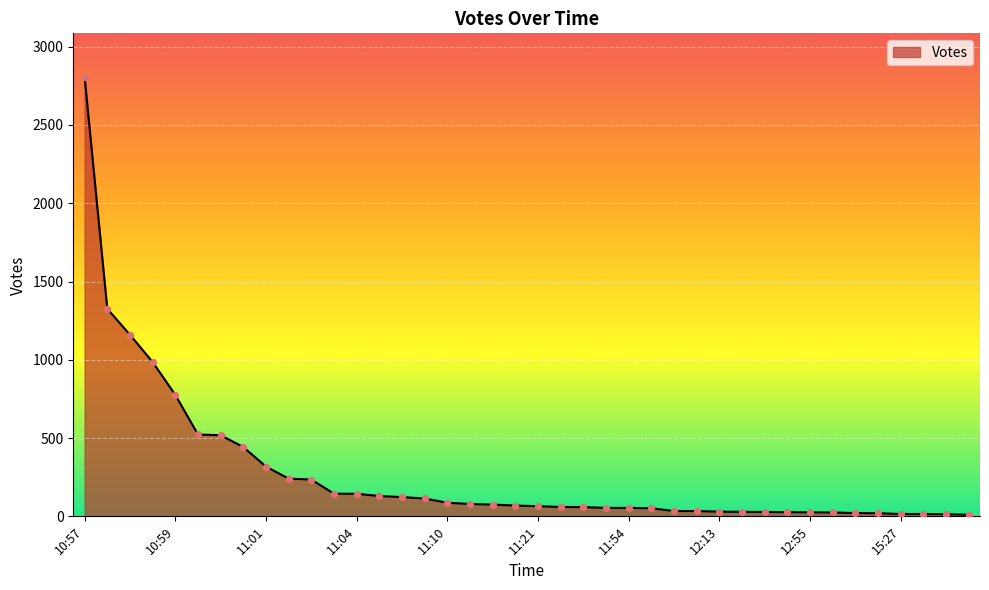

What is the greatest value displayed?

2805